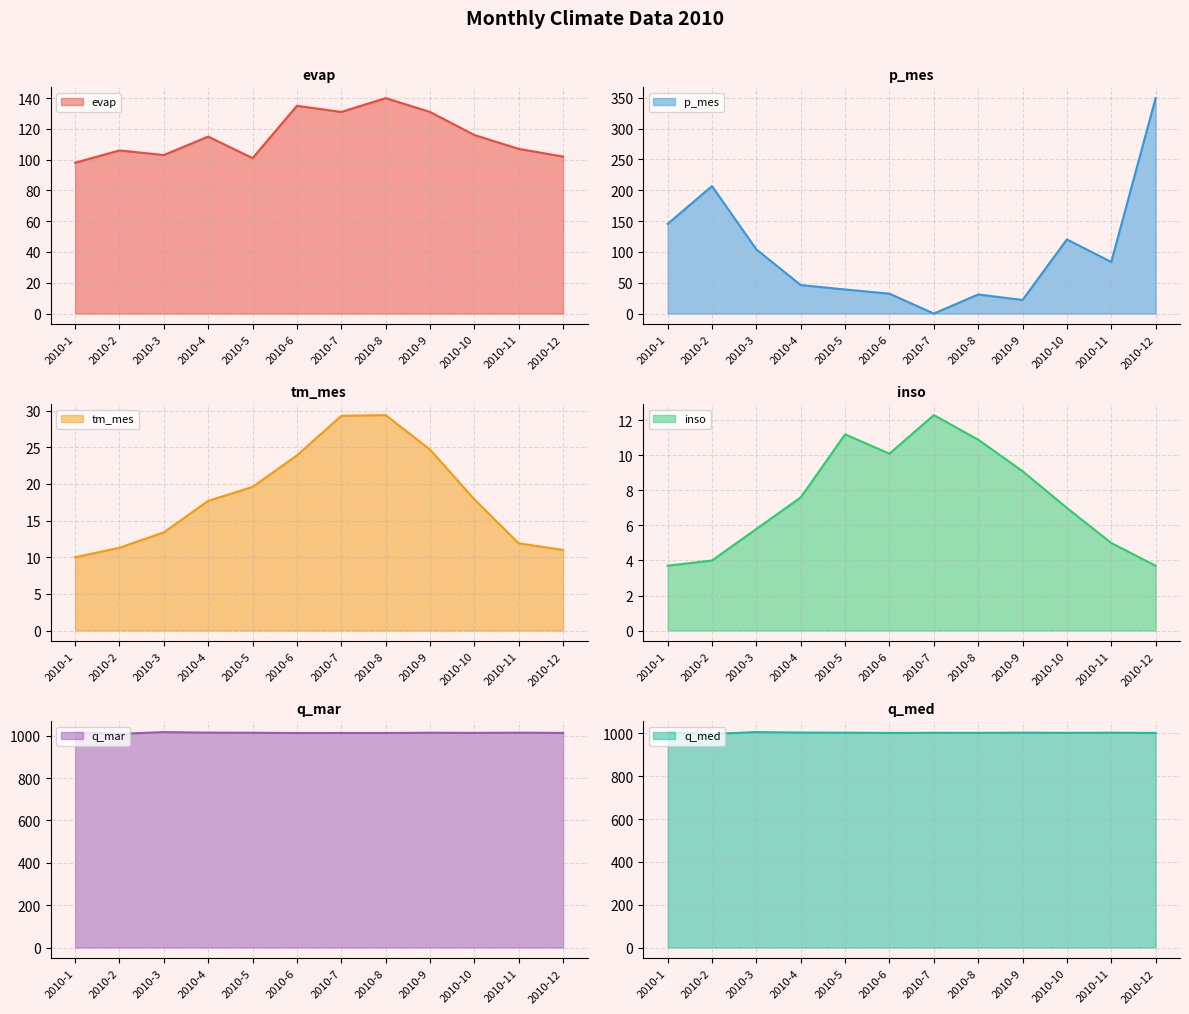

At which category does evap reach its first local valley?

2010-3